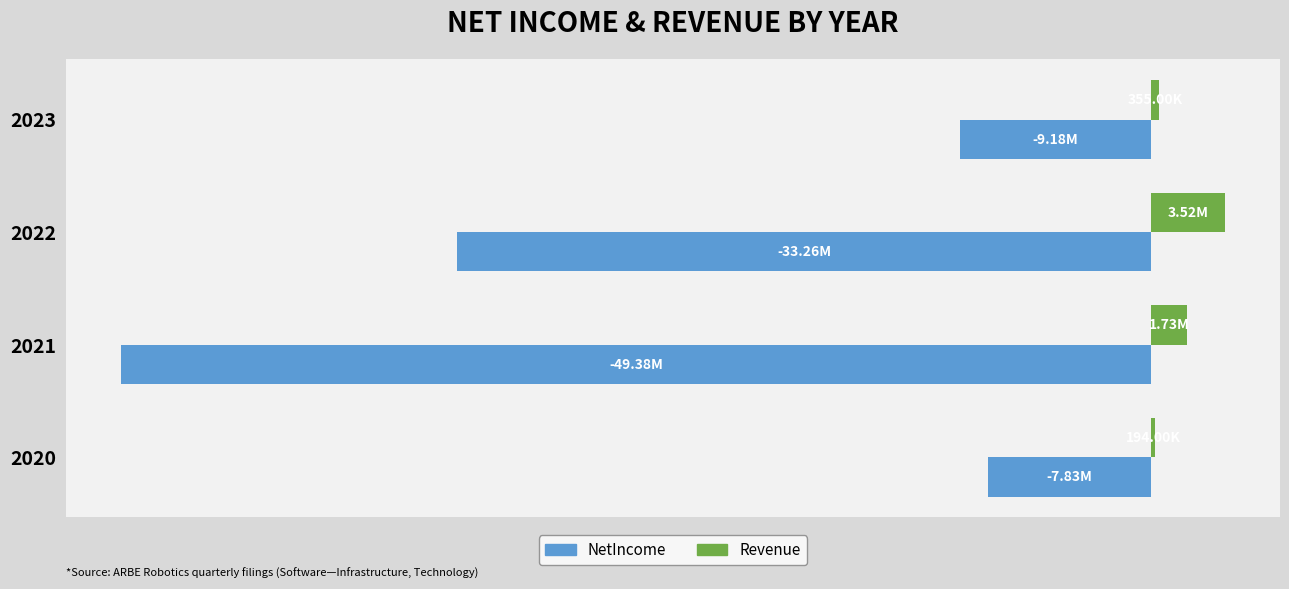

What are all the series names shown in the legend?

NetIncome, Revenue